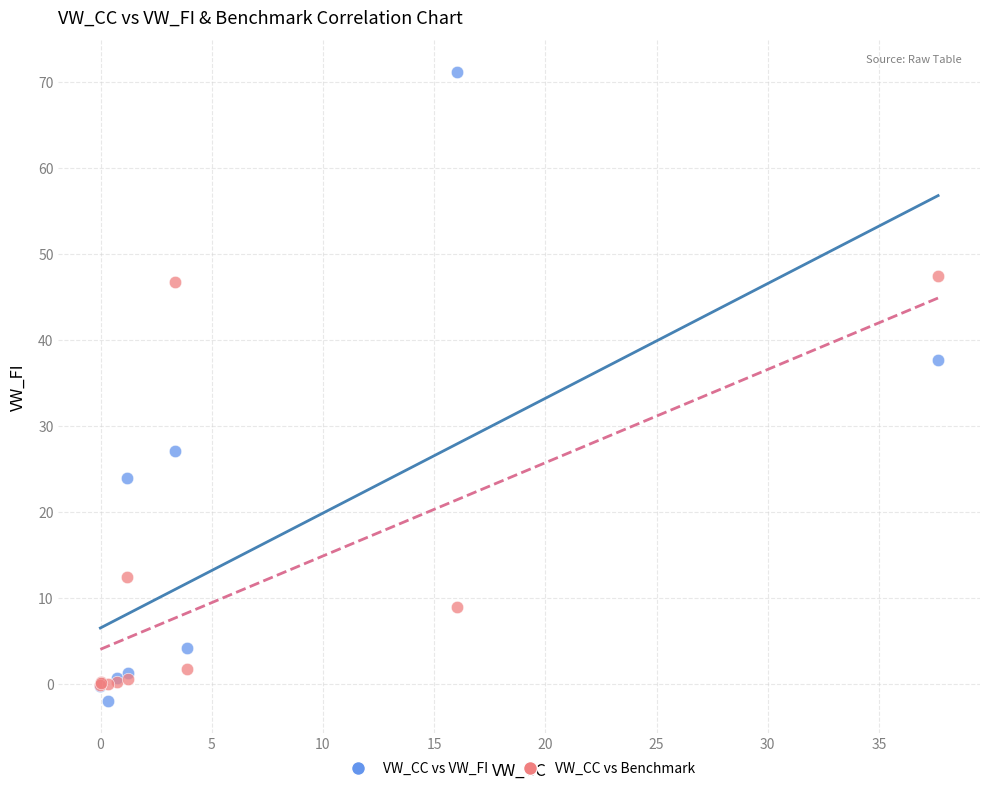

What are all the series names shown in the legend?

VW_CC vs VW_FI, VW_CC vs Benchmark